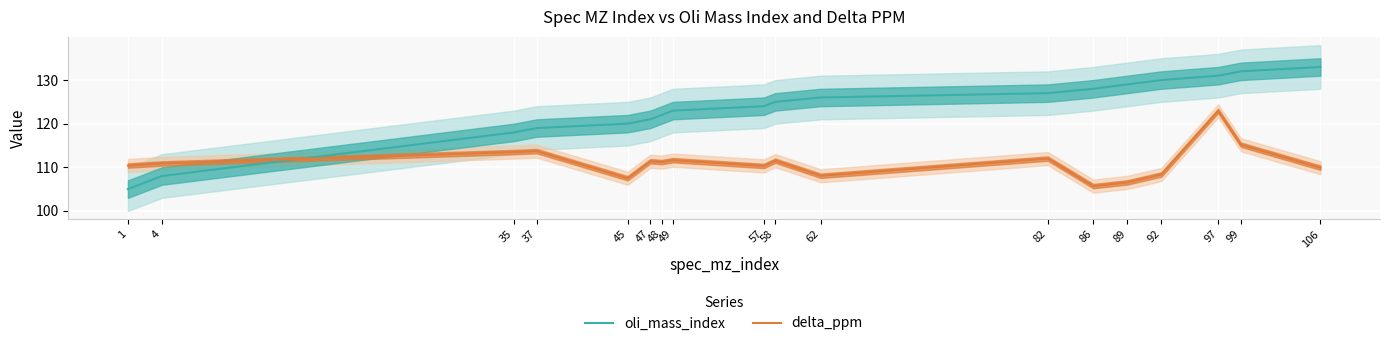

The delta_ppm series shows 40.7 at 1. True or false?

False